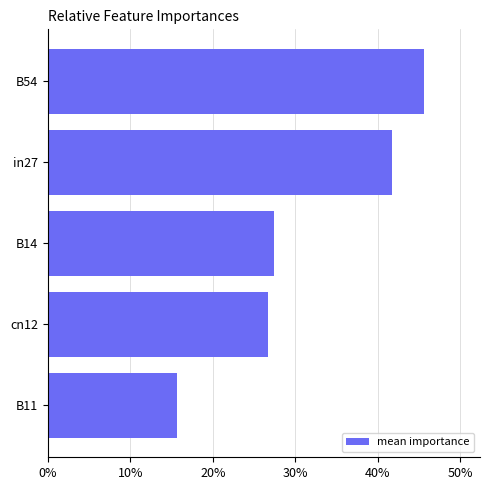

Does the chart contain any negative values?

No